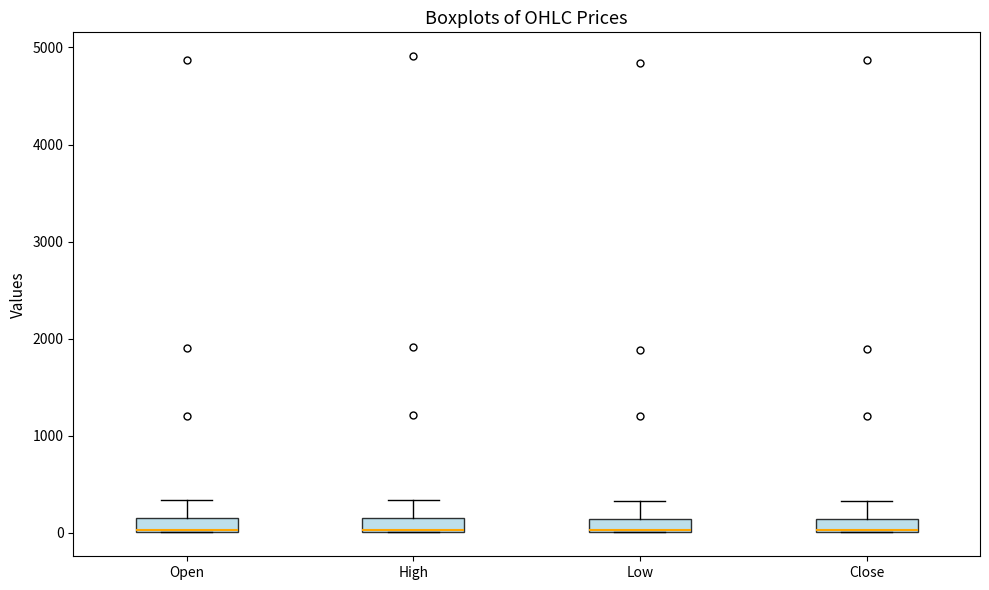

Where is the upper edge of the box for Low on the y-axis? The values are not printed on the chart, so give them approximately, as read against the axis.

100